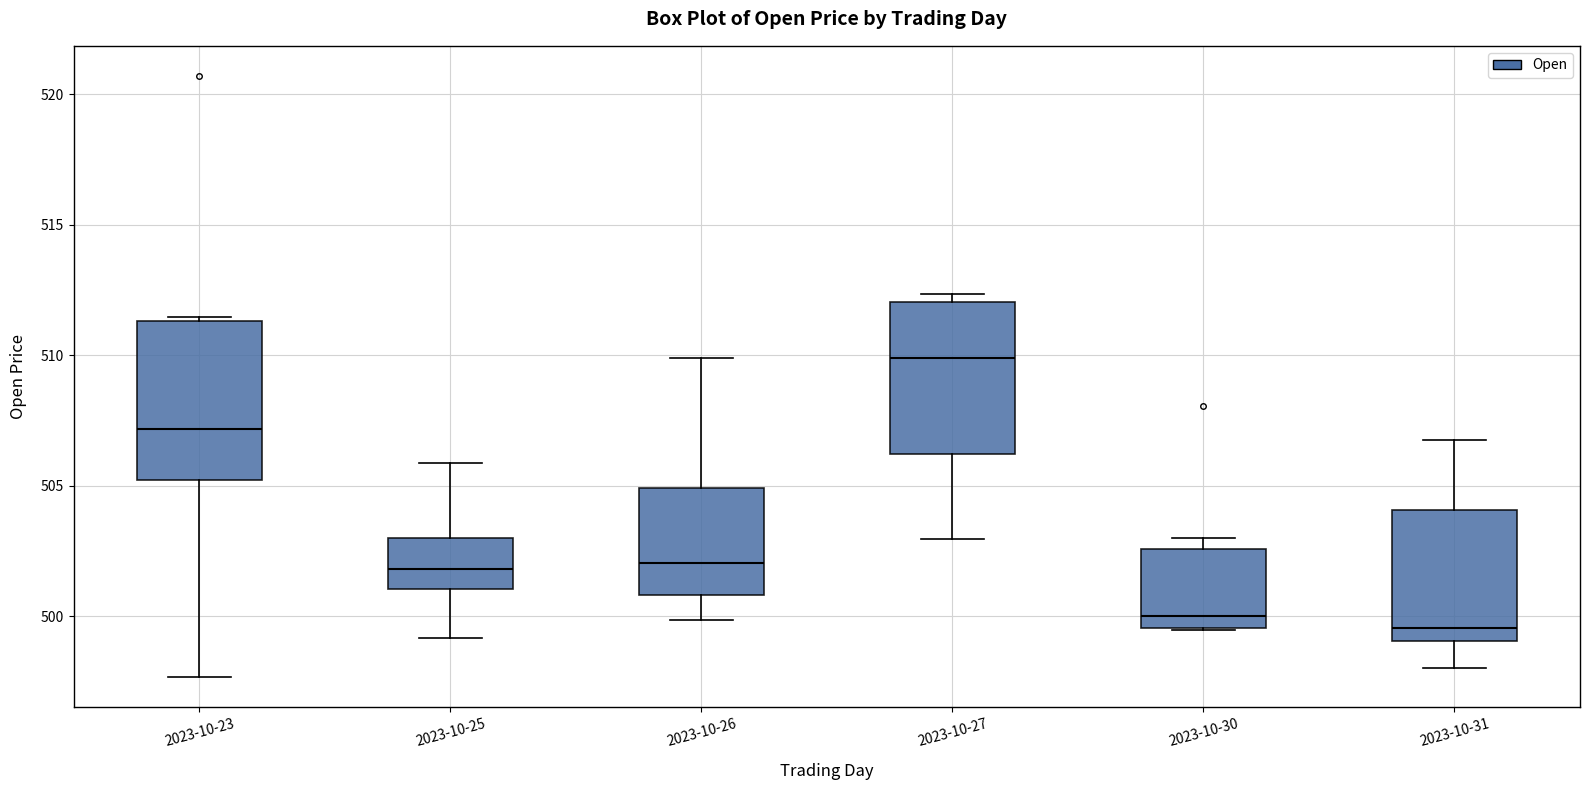

Reading left to right, transcribe this box plot: for each box, give where its median line is, the range the box spans, and where its two whiskers end, as read against the y-axis. The values are not printed on the chart, so give them approximately, as read against the axis.

2023-10-23: median 507.0, box 505.0 to 511.5, whiskers 497.5 to 511.5
2023-10-25: median 502.0, box 501.0 to 503.0, whiskers 499.0 to 506.0
2023-10-26: median 502.0, box 501.0 to 505.0, whiskers 500.0 to 510.0
2023-10-27: median 510.0, box 506.0 to 512.0, whiskers 503.0 to 512.5
2023-10-30: median 500.0, box 499.5 to 502.5, whiskers 499.5 to 503.0
2023-10-31: median 499.5, box 499.0 to 504.0, whiskers 498.0 to 507.0